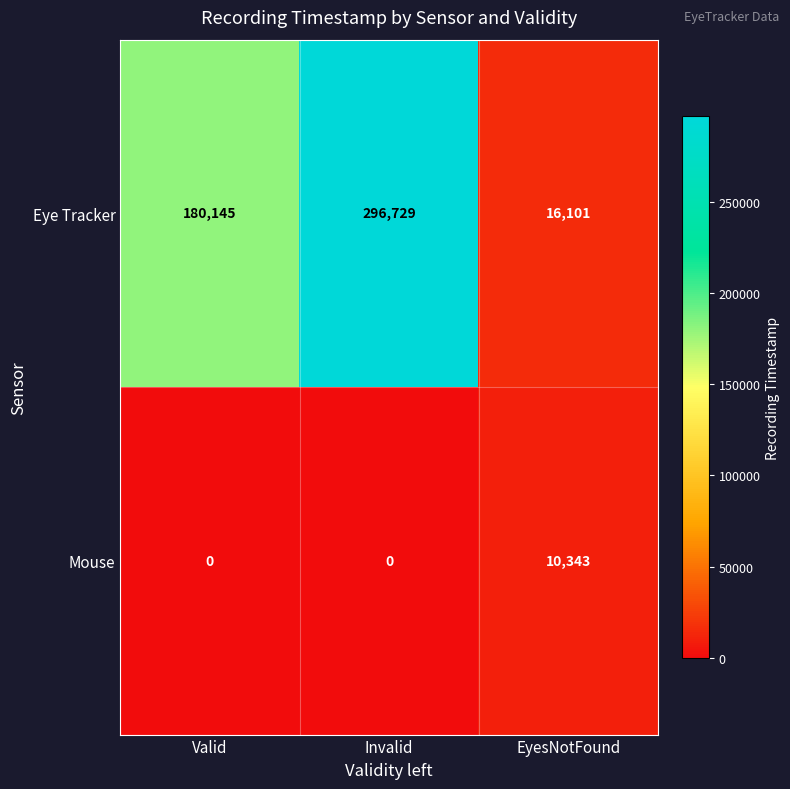

What is the average value of the Eye Tracker series?

164325